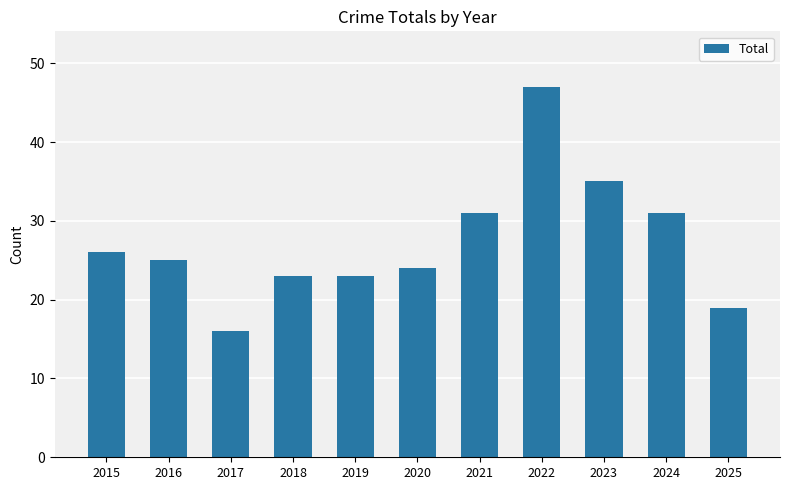

True or false: the data shows 8 at 2016.

False